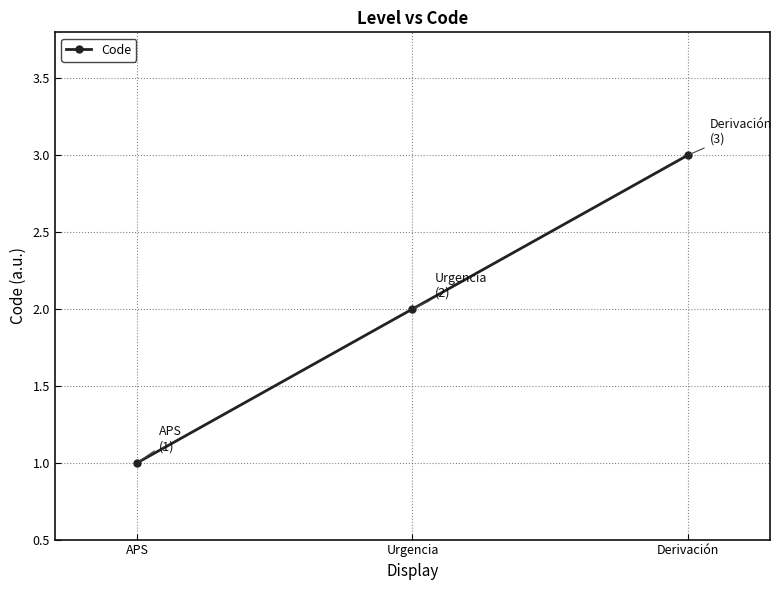

Reading left to right, what are all the values shown in this chart?

1	2	3